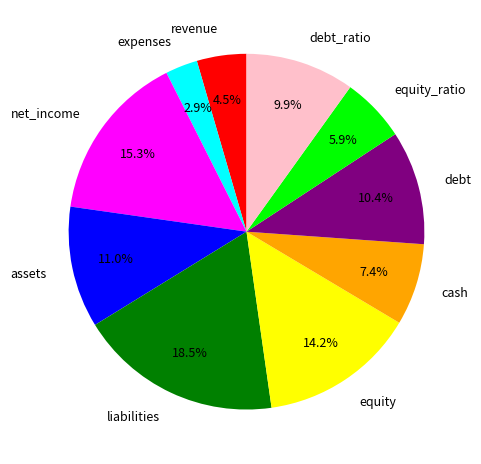

What is the smallest slice in the pie chart?

expenses